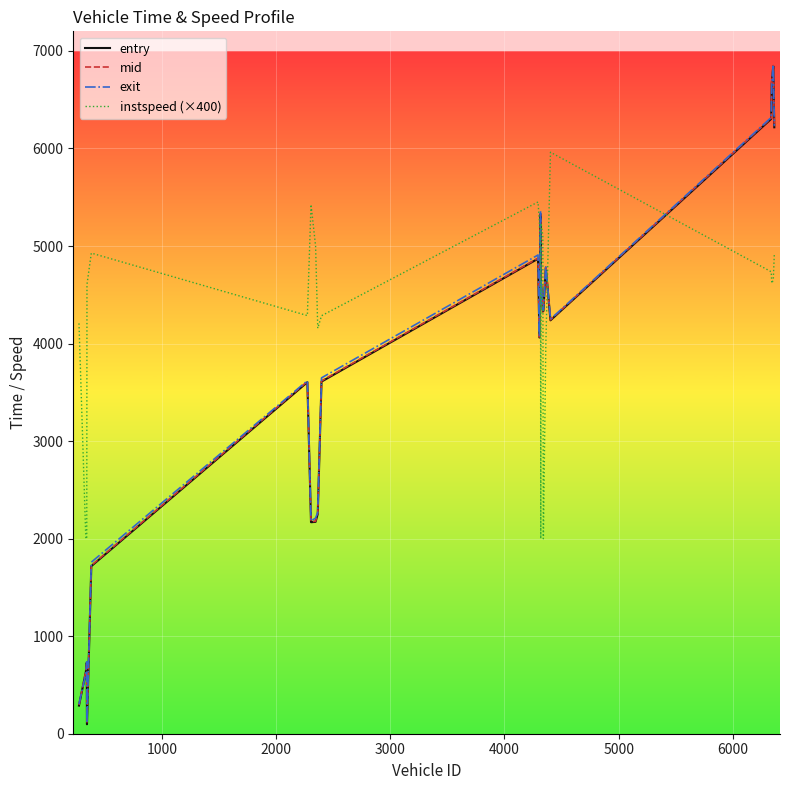

What is the maximum value shown in the chart?

6857.9